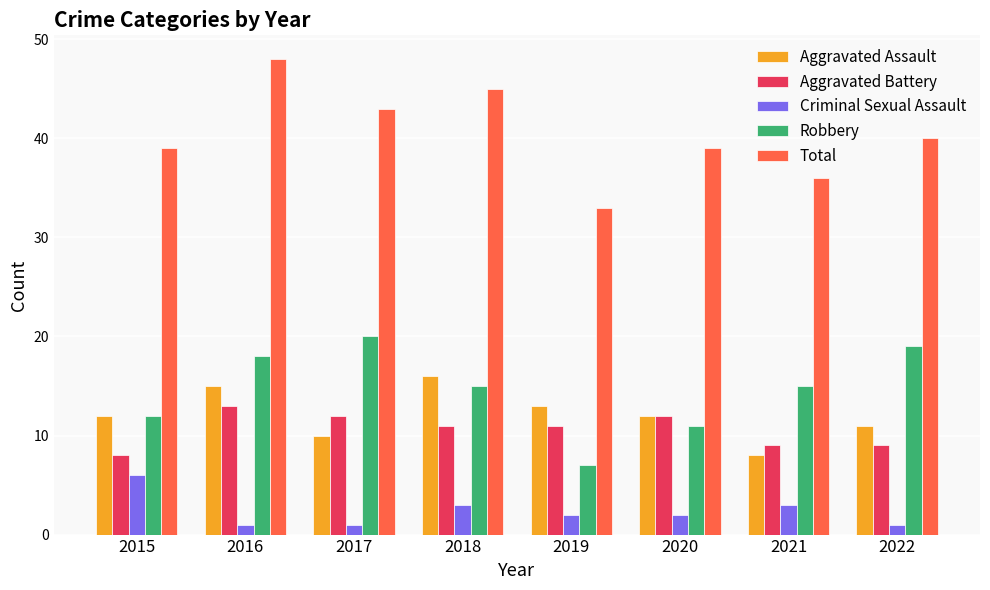

What is the value of the Criminal Sexual Assault bar at the 5th from the left?

2